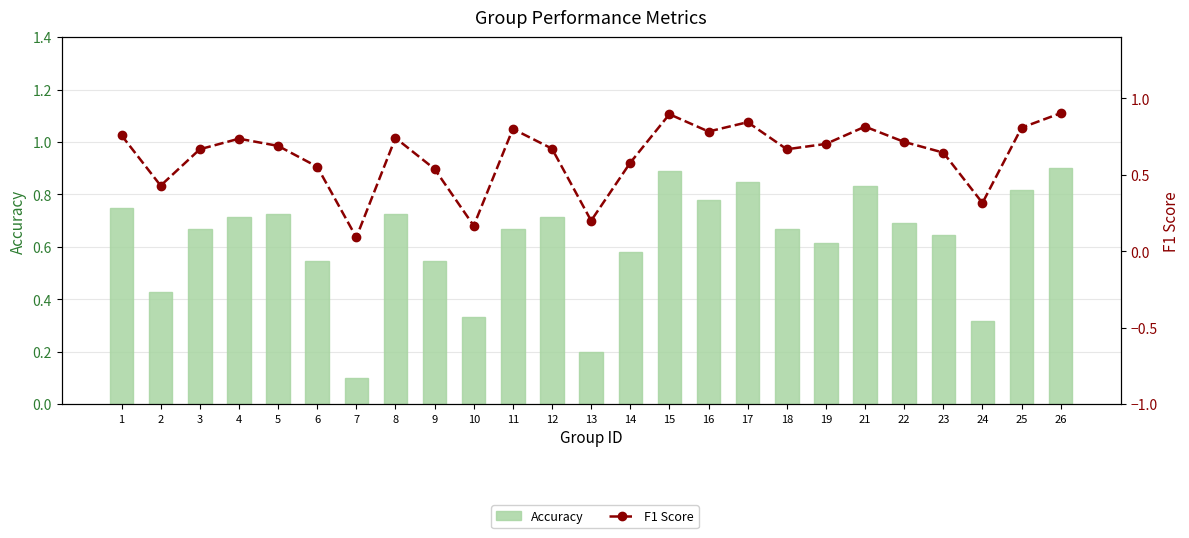

The F1 Score series shows 0.4 at 2. True or false?

True